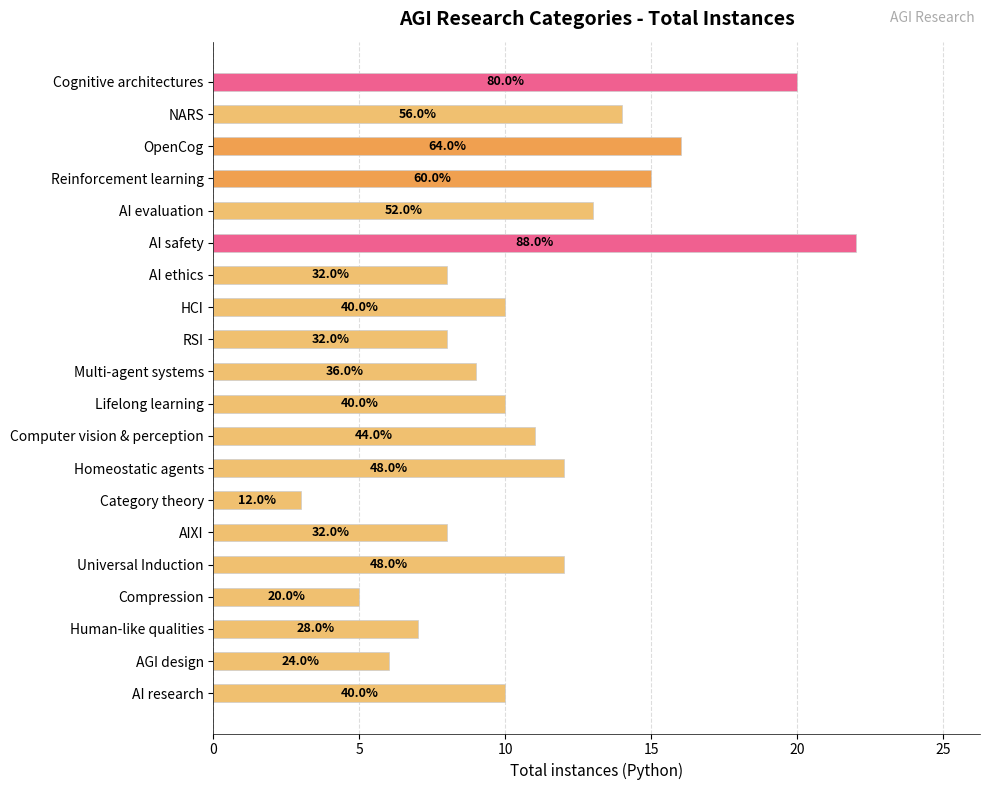

What is the difference between the maximum and minimum values?

19